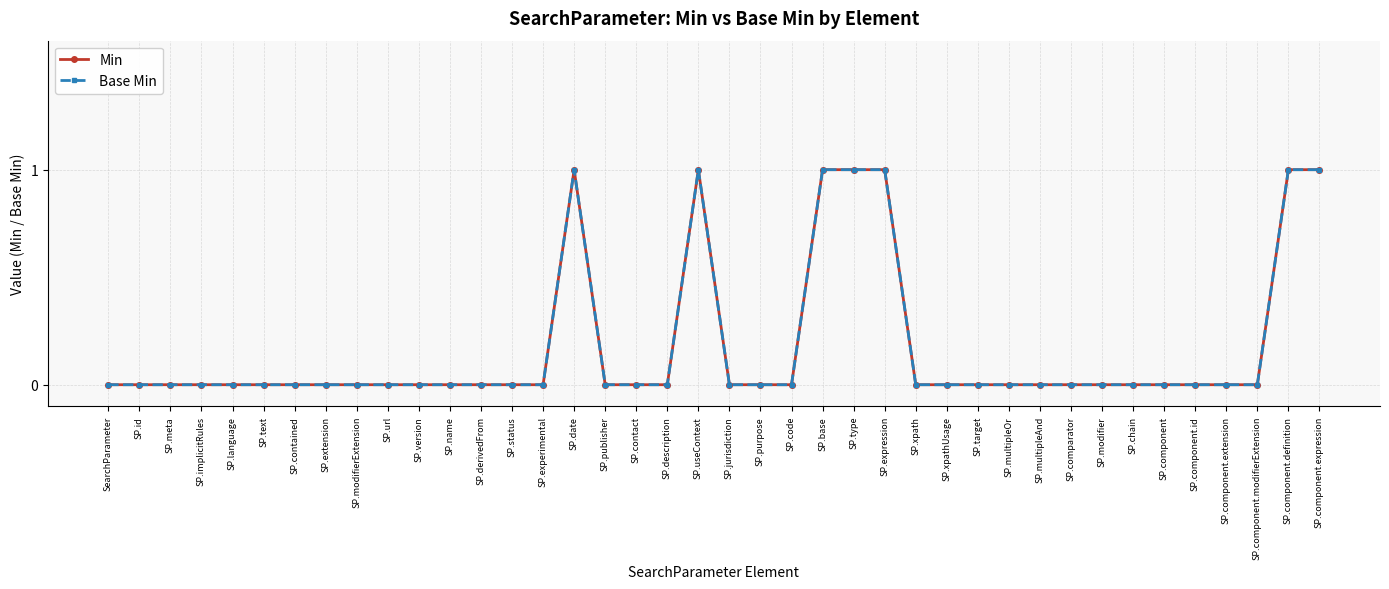

Reading left to right, extract all data points from this chart.

Min: SearchParameter=0	SP.id=0	SP.meta=0	SP.implicitRules=0	SP.language=0	SP.text=0	SP.contained=0	SP.extension=0	SP.modifierExtension=0	SP.url=0	SP.version=0	SP.name=0	SP.derivedFrom=0	SP.status=0	SP.experimental=0	SP.date=1	SP.publisher=0	SP.contact=0	SP.description=0	SP.useContext=1	SP.jurisdiction=0	SP.purpose=0	SP.code=0	SP.base=1	SP.type=1	SP.expression=1	SP.xpath=0	SP.xpathUsage=0	SP.target=0	SP.multipleOr=0	SP.multipleAnd=0	SP.comparator=0	SP.modifier=0	SP.chain=0	SP.component=0	SP.component.id=0	SP.component.extension=0	SP.component.modifierExtension=0	SP.component.definition=1	SP.component.expression=1
Base Min: SearchParameter=0	SP.id=0	SP.meta=0	SP.implicitRules=0	SP.language=0	SP.text=0	SP.contained=0	SP.extension=0	SP.modifierExtension=0	SP.url=0	SP.version=0	SP.name=0	SP.derivedFrom=0	SP.status=0	SP.experimental=0	SP.date=1	SP.publisher=0	SP.contact=0	SP.description=0	SP.useContext=1	SP.jurisdiction=0	SP.purpose=0	SP.code=0	SP.base=1	SP.type=1	SP.expression=1	SP.xpath=0	SP.xpathUsage=0	SP.target=0	SP.multipleOr=0	SP.multipleAnd=0	SP.comparator=0	SP.modifier=0	SP.chain=0	SP.component=0	SP.component.id=0	SP.component.extension=0	SP.component.modifierExtension=0	SP.component.definition=1	SP.component.expression=1